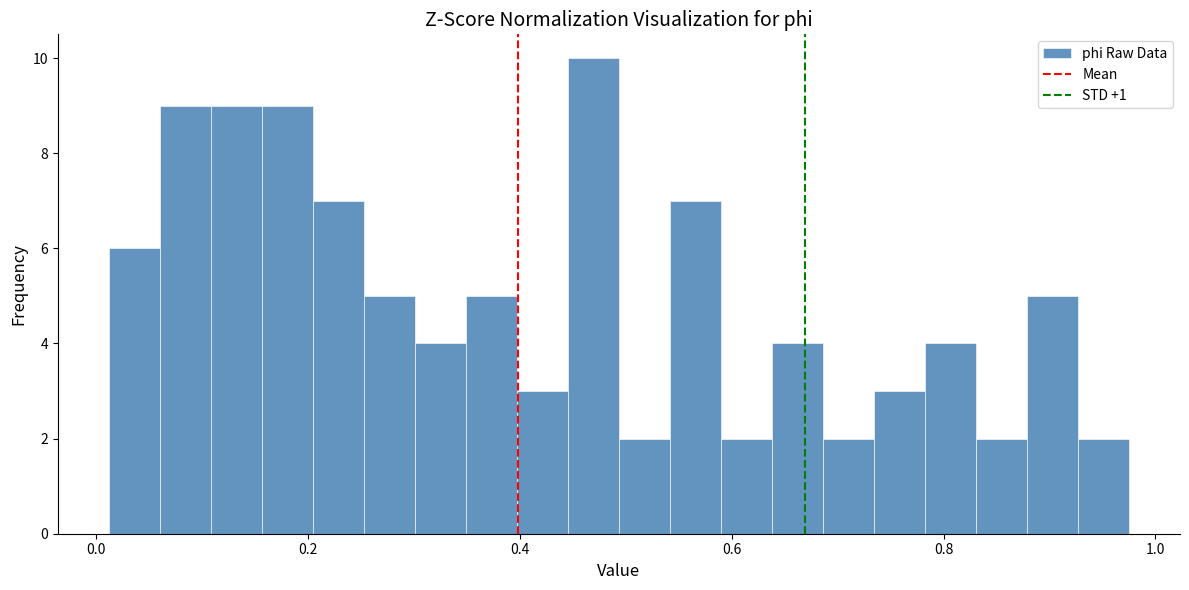

Read against the x-axis, roughly where is the centre of the tallest bar?

0.46